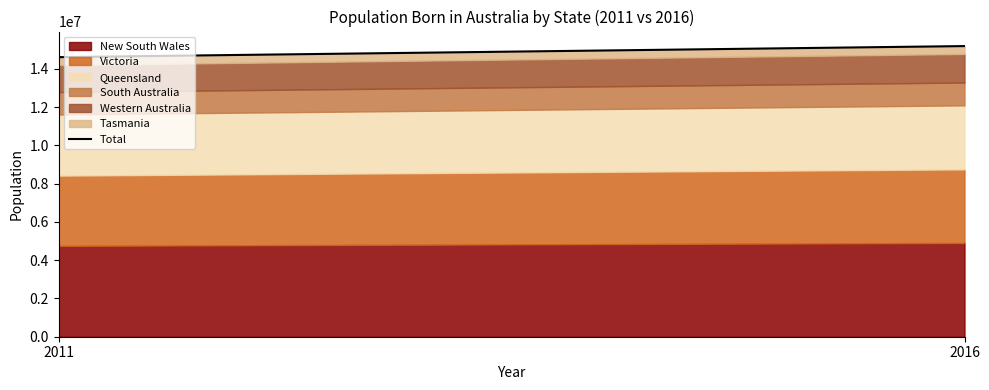

What is the sum of all values?

29792662